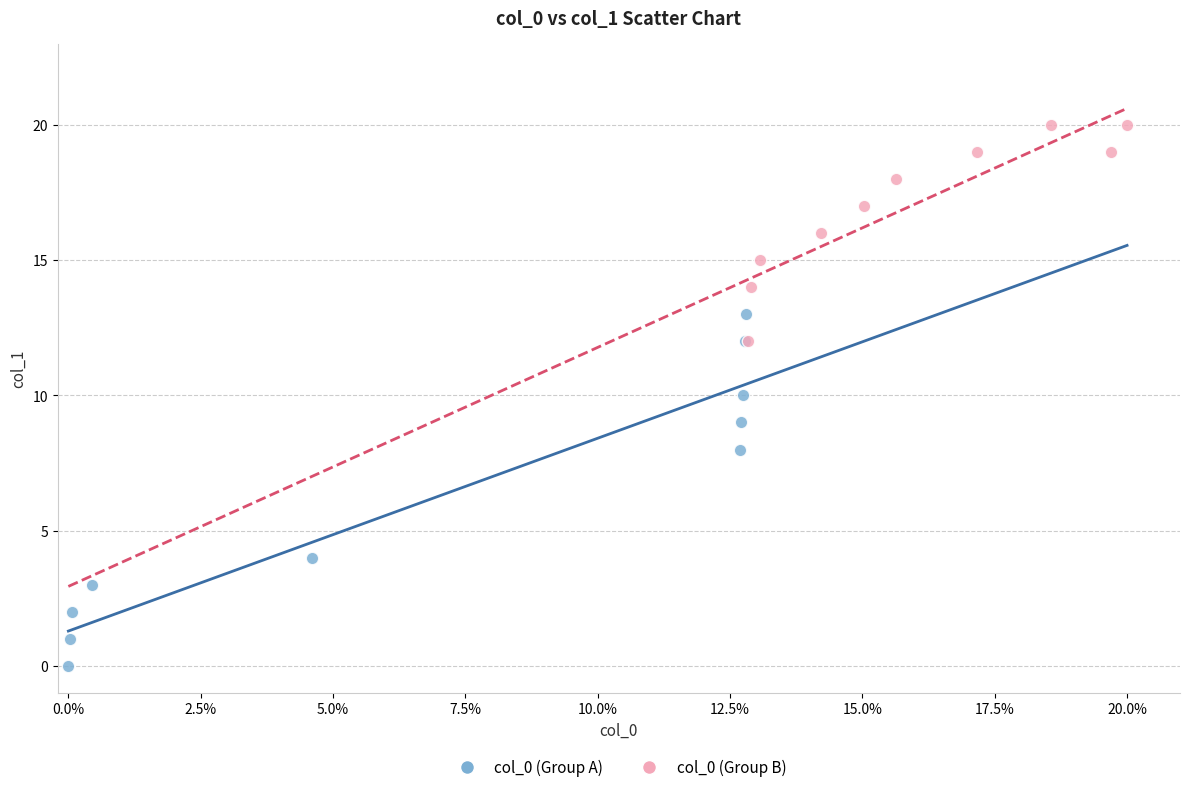

Which series contains the lowest Y value?

col_0 (Group A)